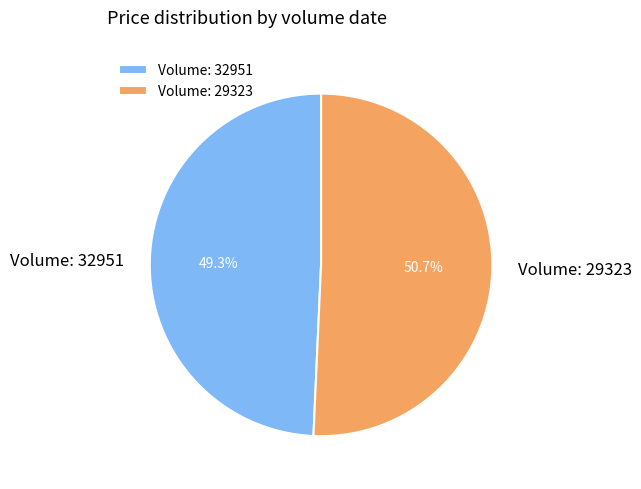

What is the smallest slice in the pie chart?

Volume: 32951